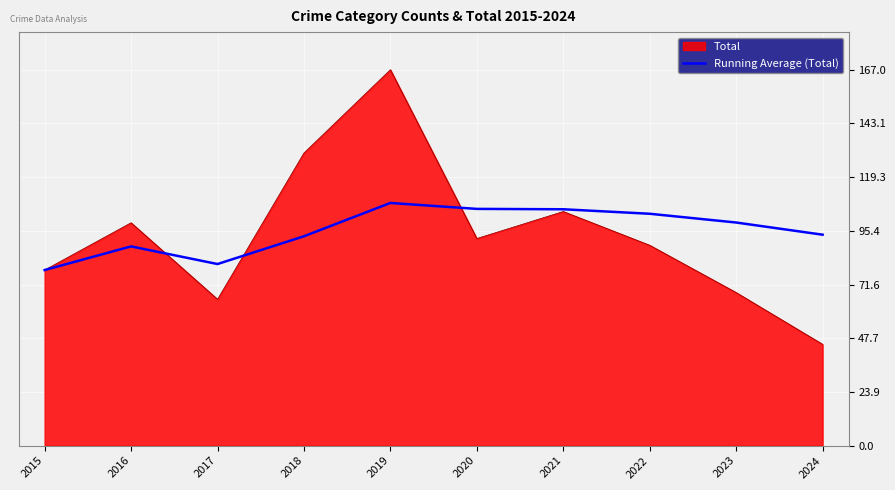

Rank the series at 2023 from highest to lowest value.

Running Average (Total), Total